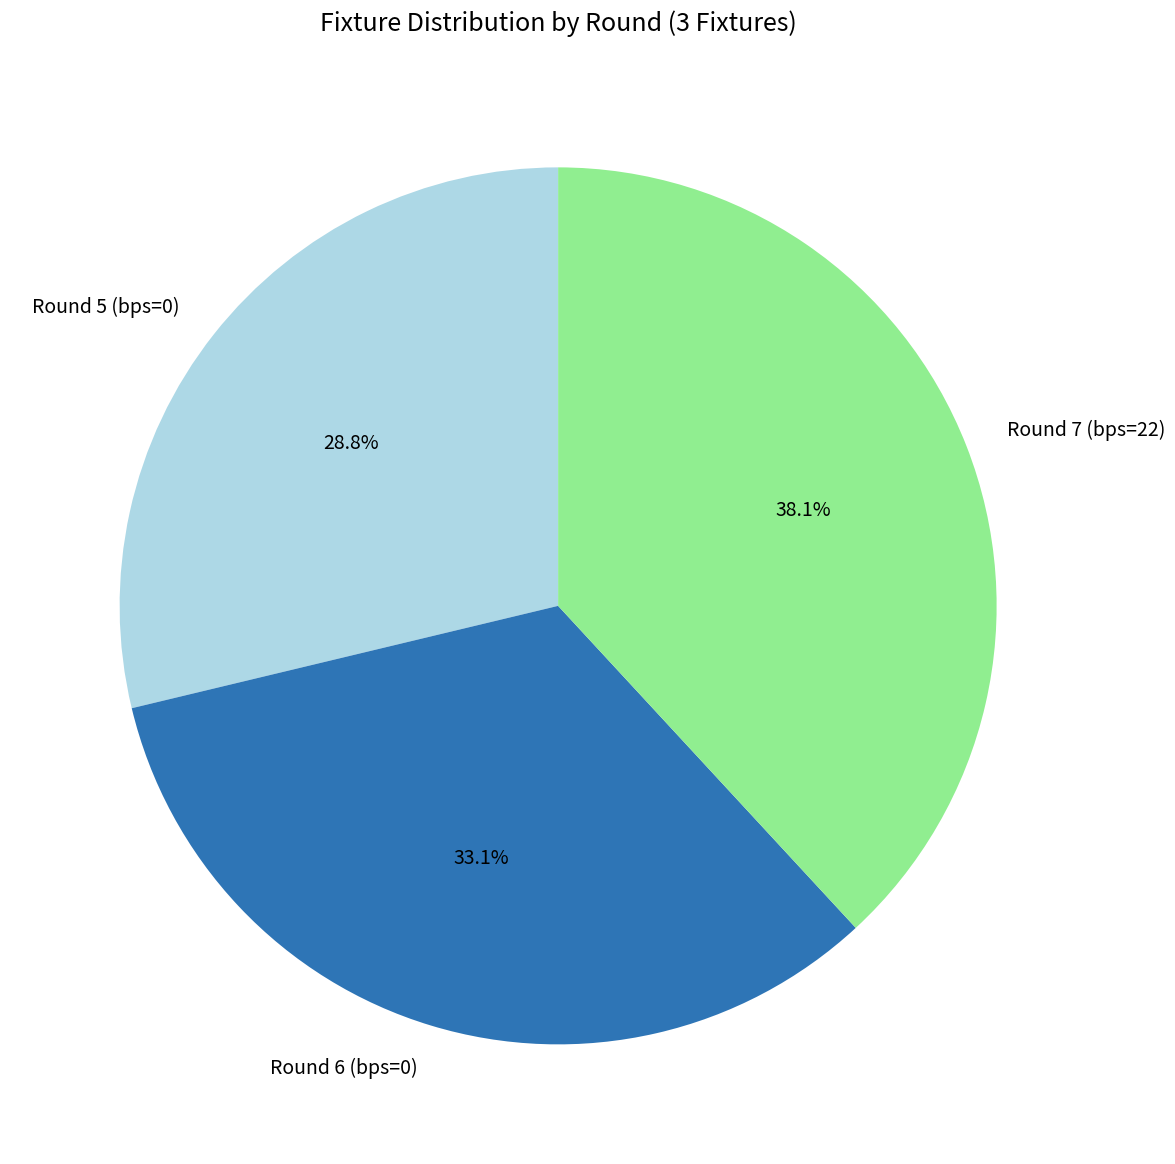

Does Round 7 (bps=22) represent more than half of the total?

No